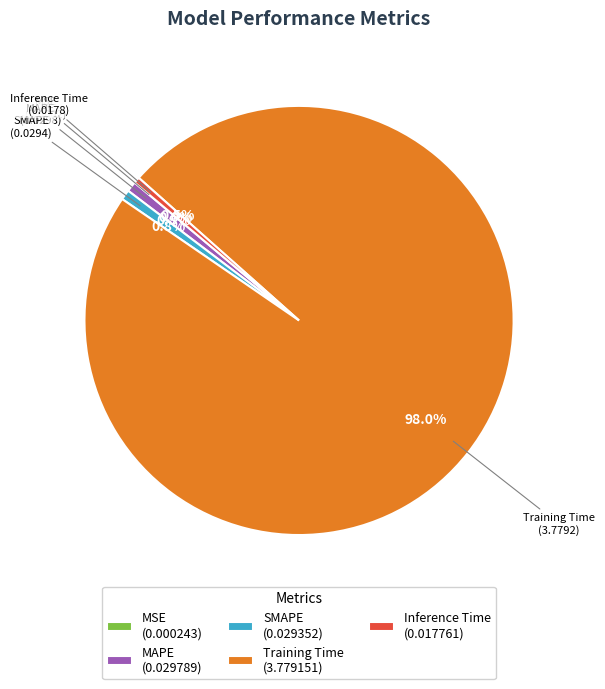

Which category accounts for the majority?

Training Time